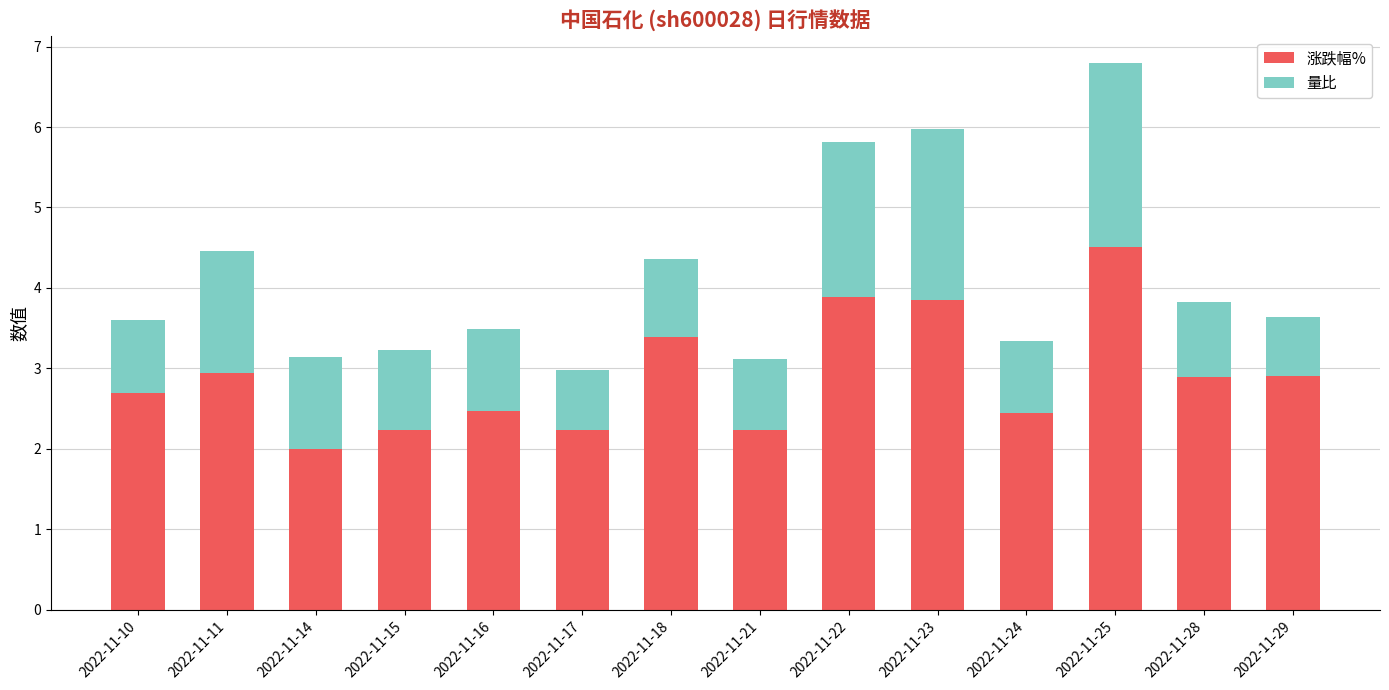

What is the total value across all series at 2022-11-18?

4.4